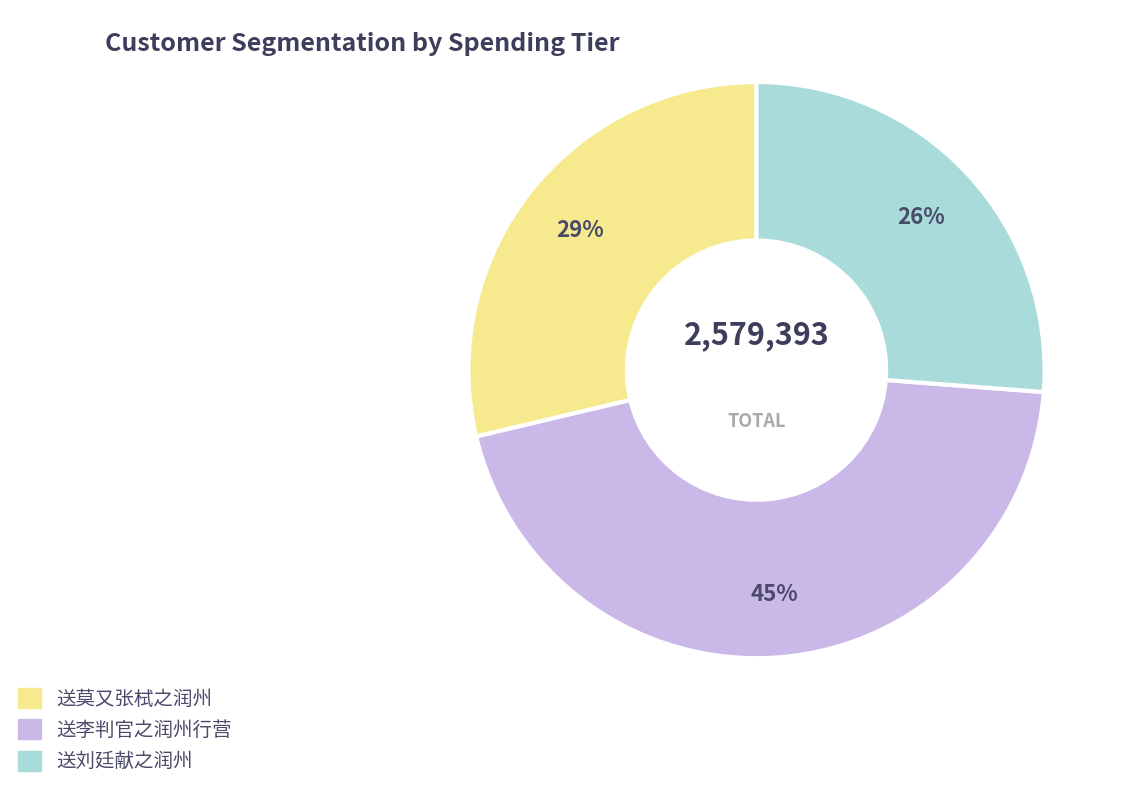

To the nearest percent, what is the difference between the largest and smallest slice percentages?

19%